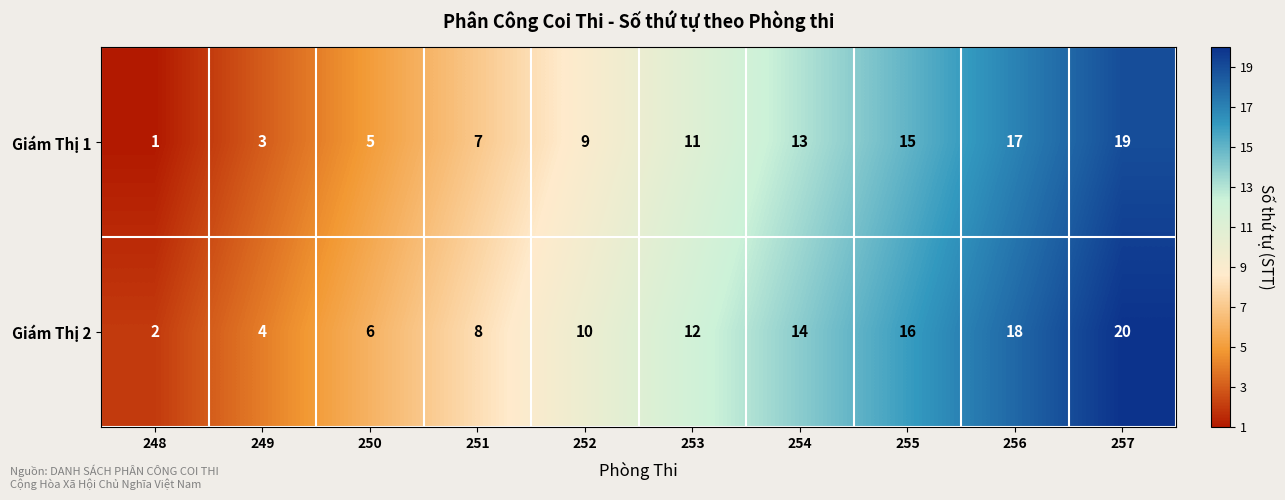

At which category is the sum across all series the highest?

257